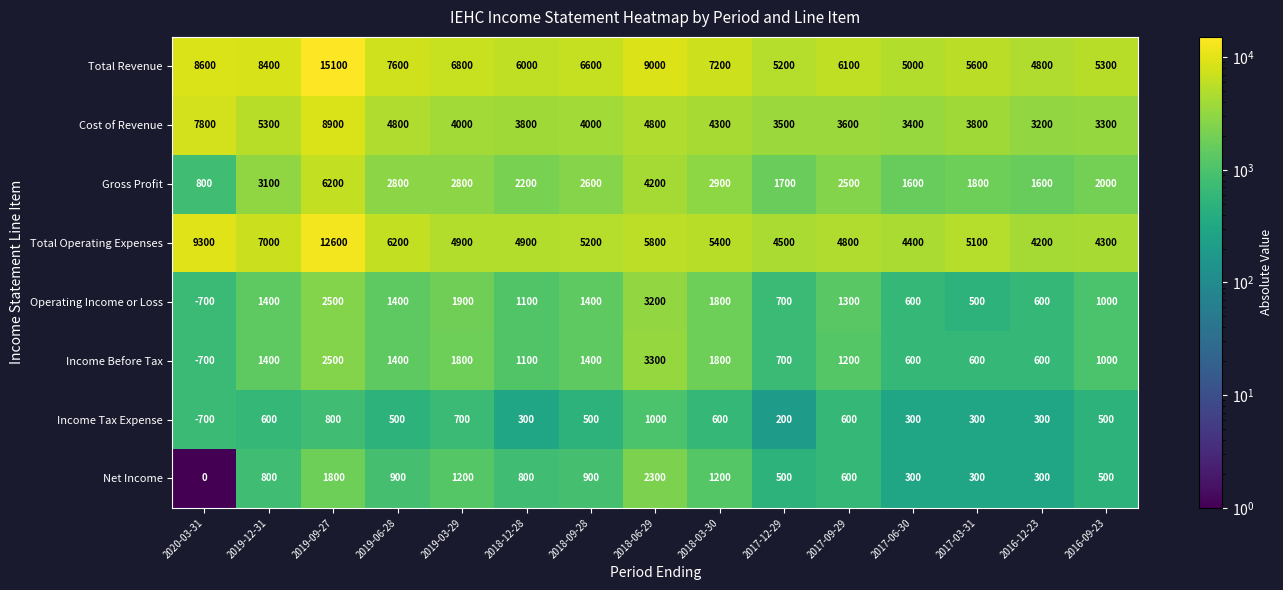

What is the sum of all Gross Profit values?

38800